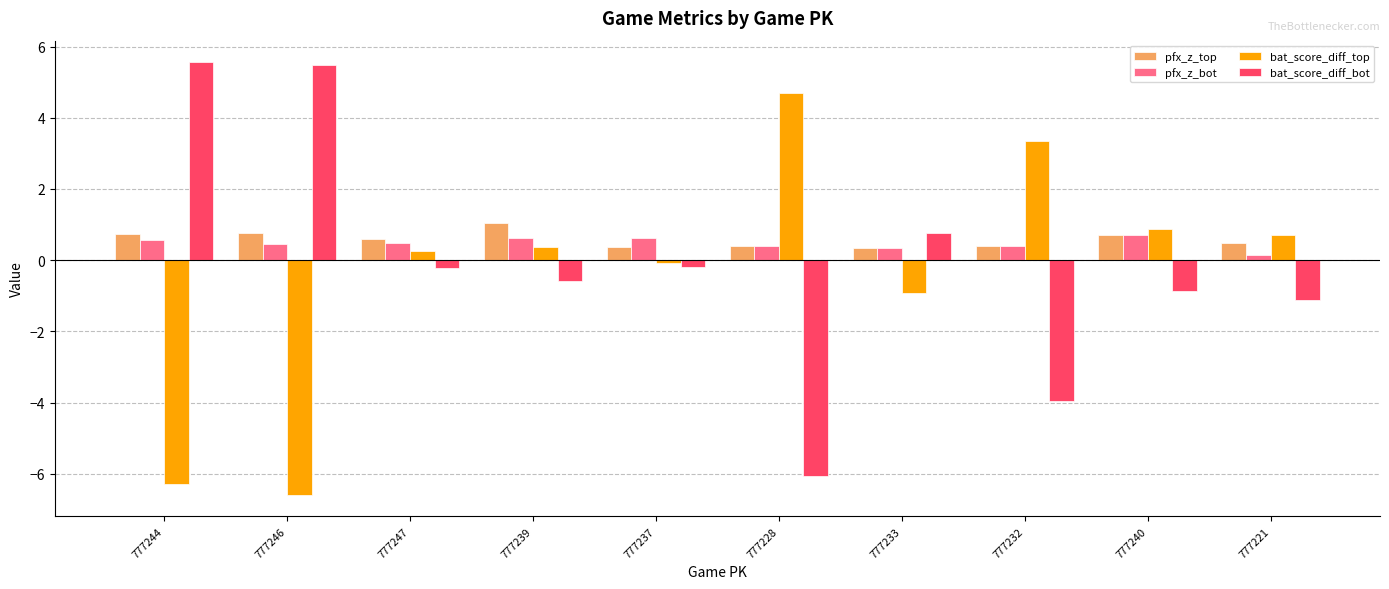

The pfx_z_top series shows 1.3 at 777246. True or false?

False